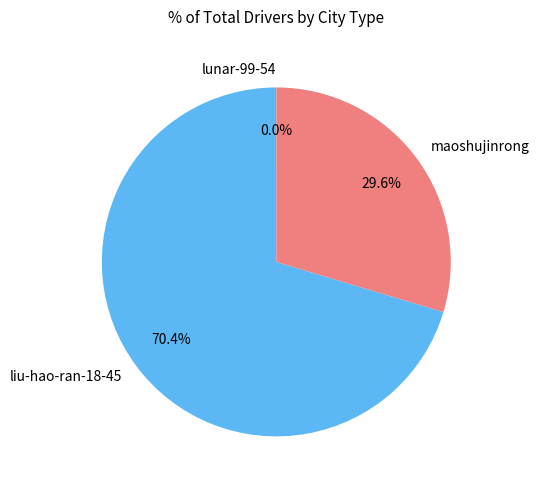

Which category accounts for the majority?

liu-hao-ran-18-45